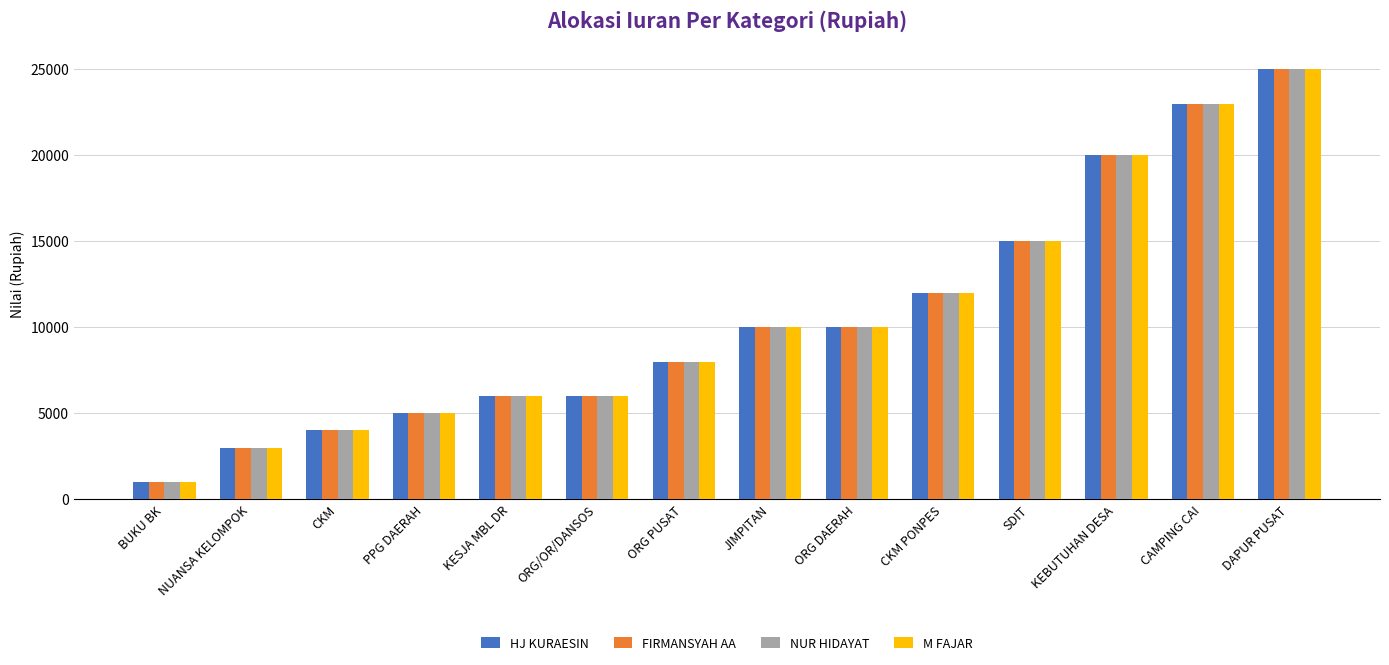

What is the value of the M FAJAR bar at the 5th from the left?

6000